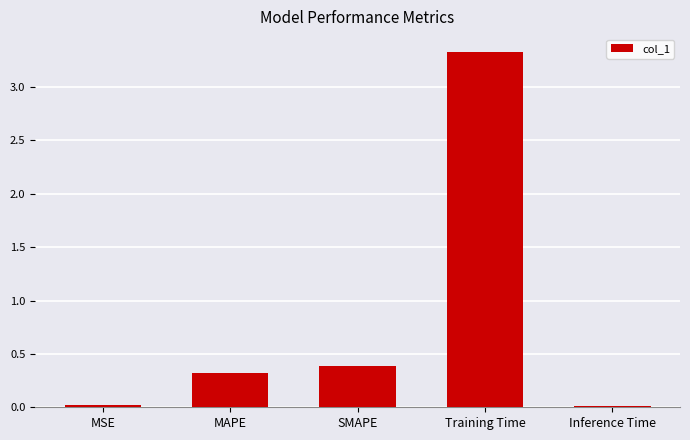

What position from the right is MAPE?

4